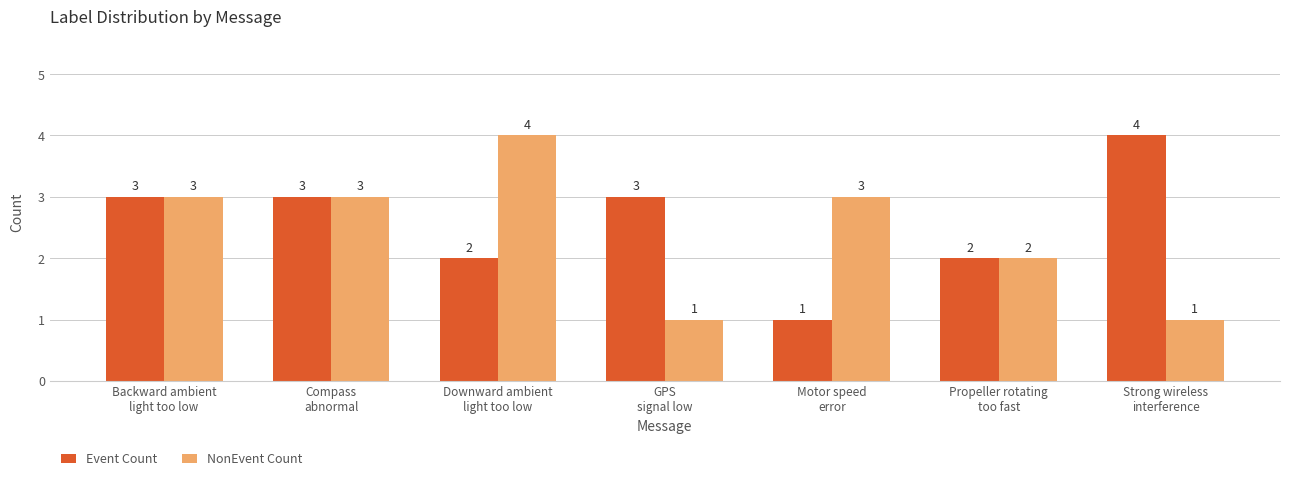

Is it true that Event Count equals 3 at Backward ambient
light too low?

True